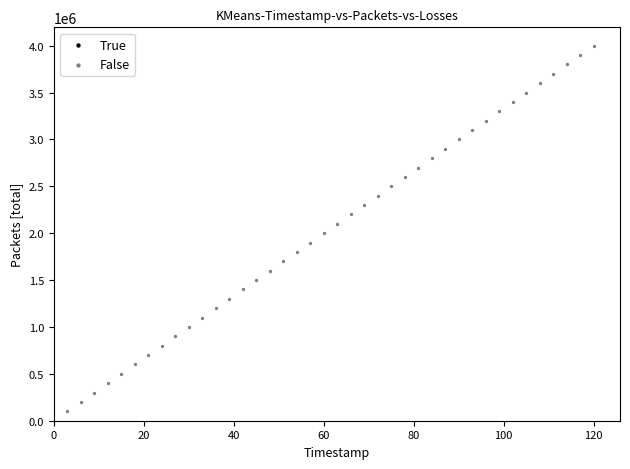

What is the range of Y values (max minus min)?

3900000